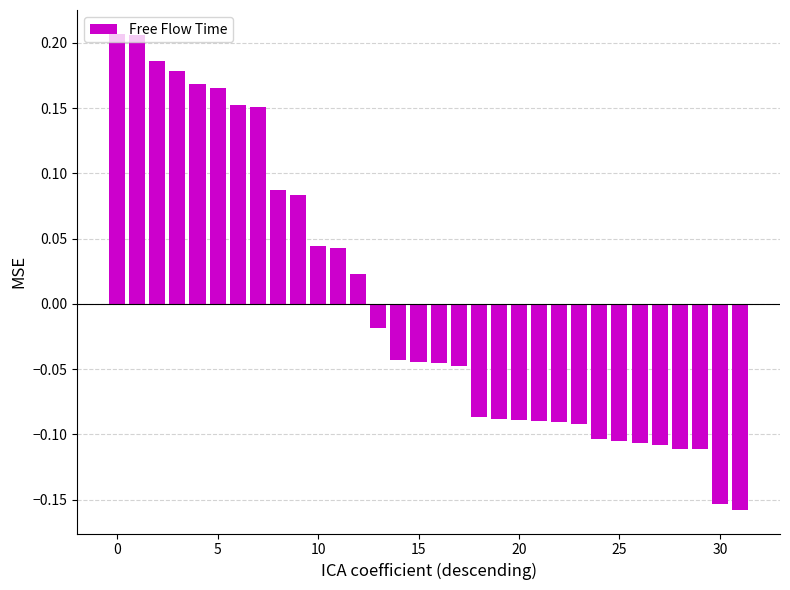

What is the difference between the maximum and second lowest values?

0.4